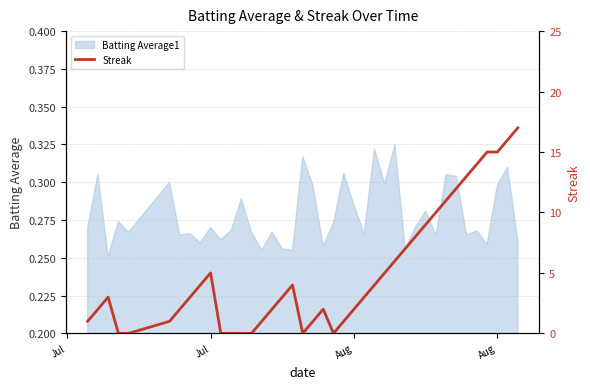

At which category does the chart reach its minimum across all series?

Aug